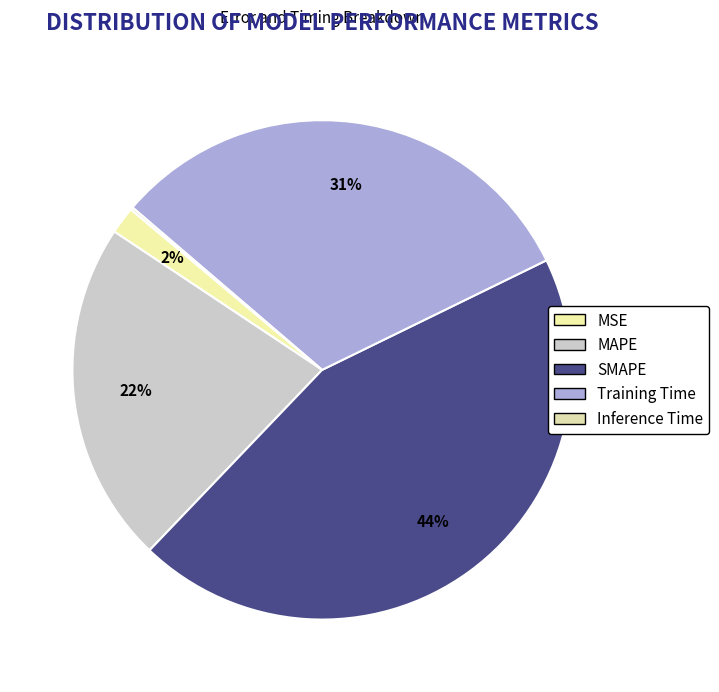

Which has a higher value, MAPE or SMAPE?

SMAPE